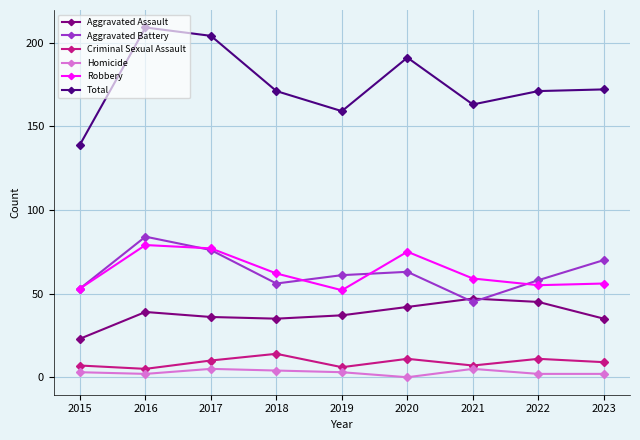

List the series in order of their peak value, highest first.

Total, Aggravated Battery, Robbery, Aggravated Assault, Criminal Sexual Assault, Homicide